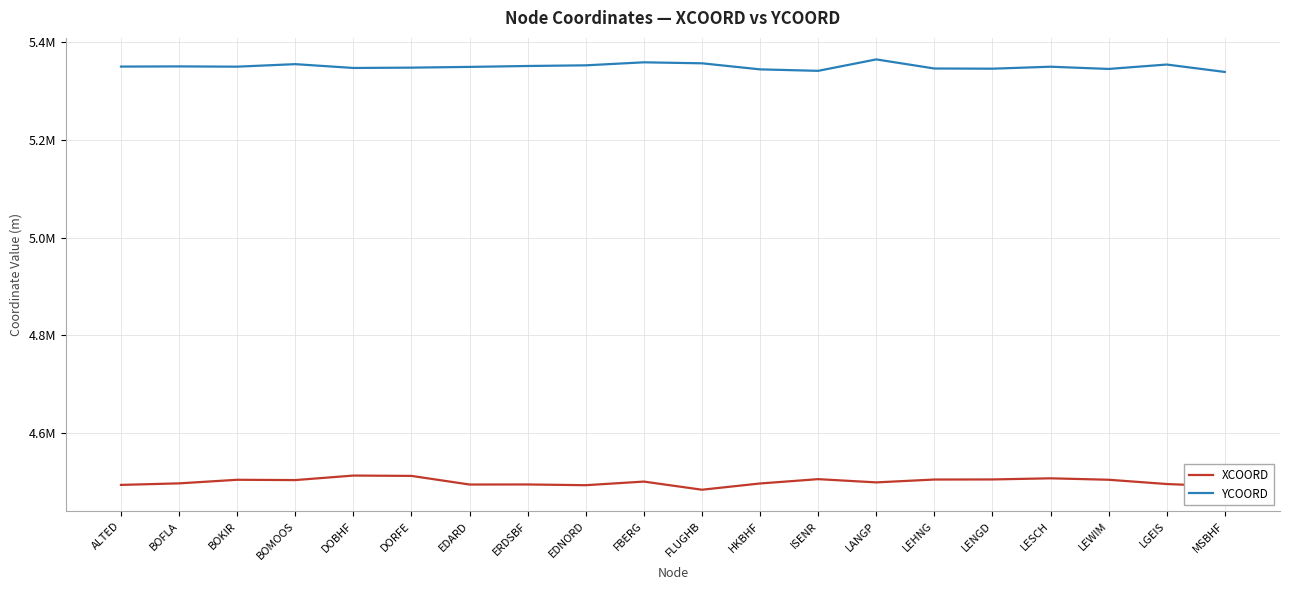

Does the chart display data point markers on the line(s)?

No